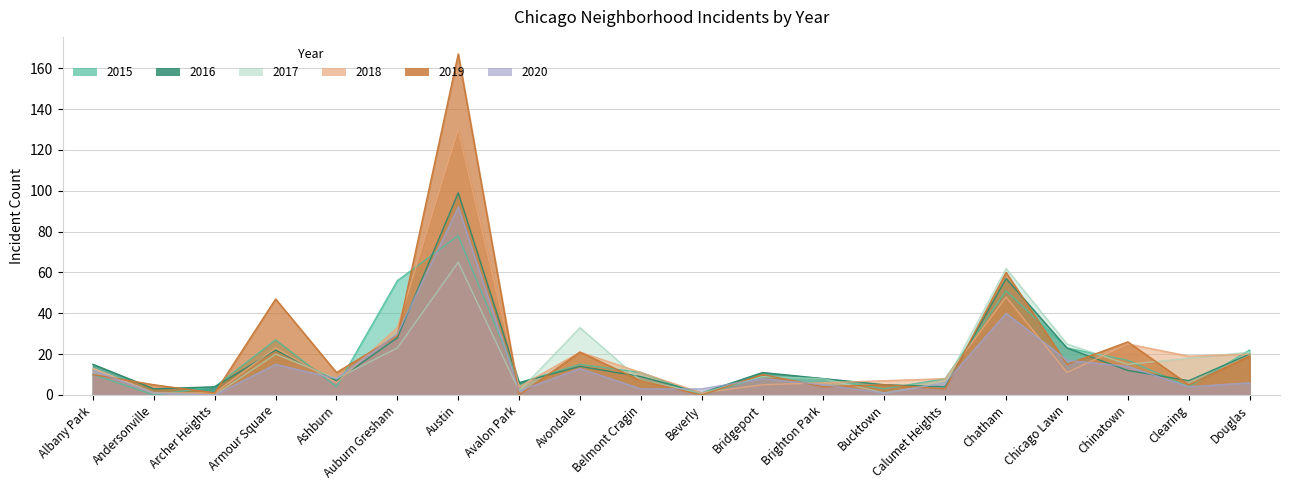

After their last crossing, which series has the higher values: 2018 or 2016?

2018